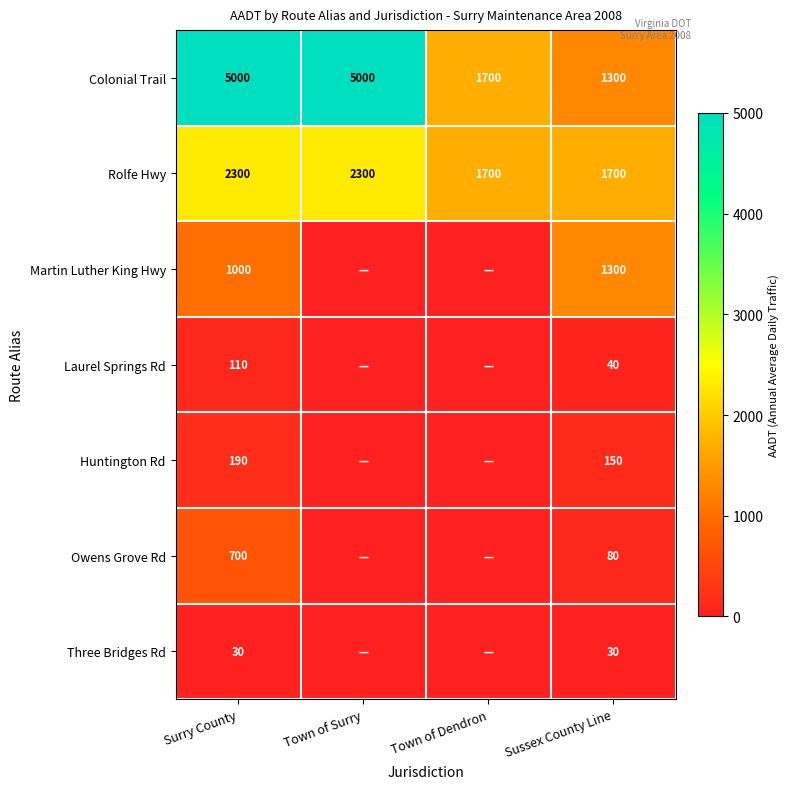

What is the spread (max minus min) of values at Surry County?

4970